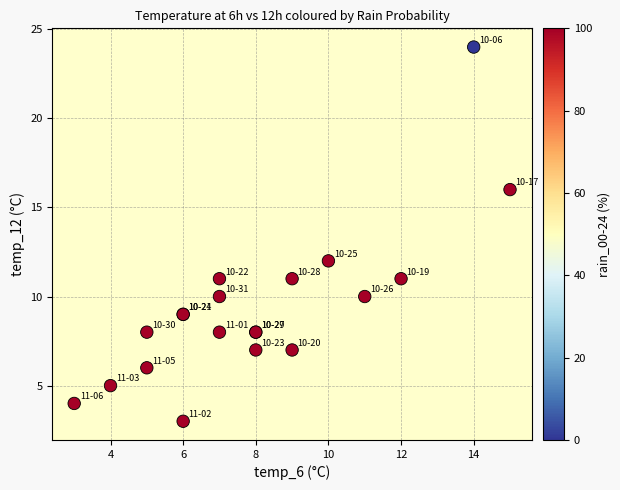

What Y value in the scatter plot is closest to 13?

12